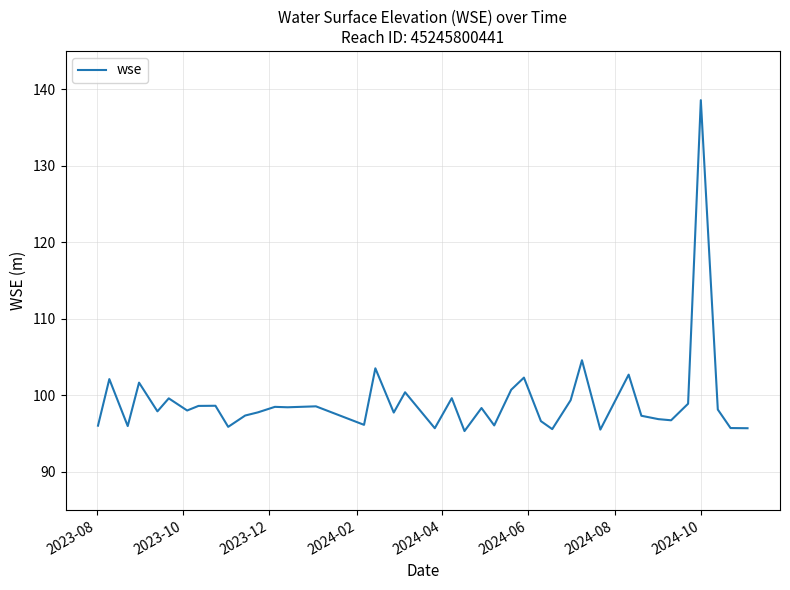

What is the greatest value displayed?

138.6